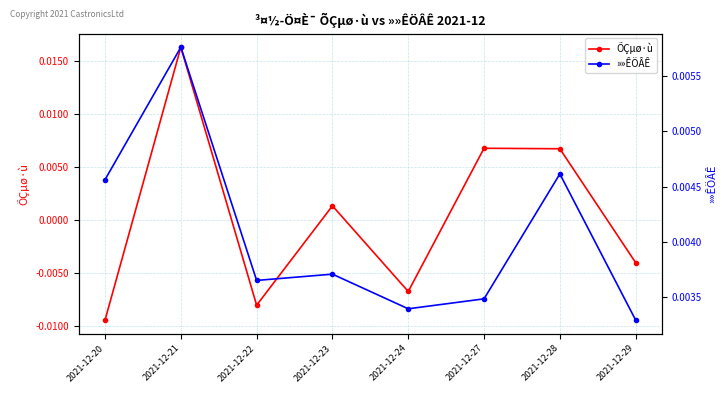

Which series has the largest range (max minus min)?

ÕÇµø·ù